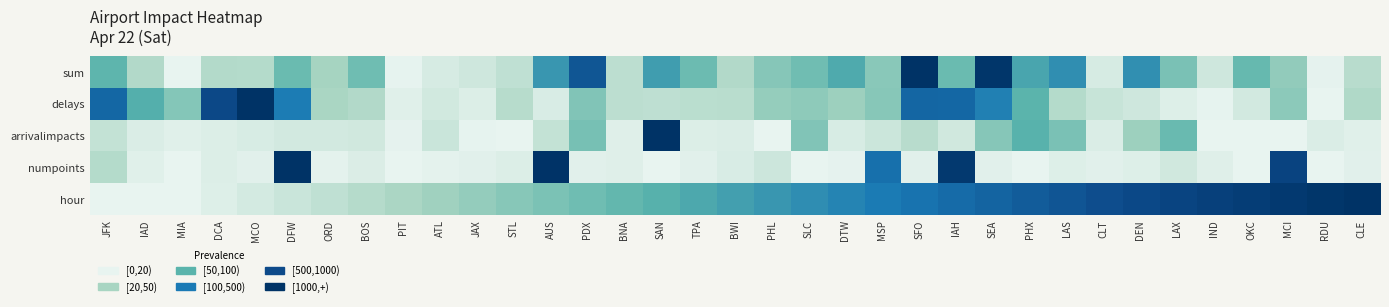

Which series changed the most between PIT and CLT?

hour